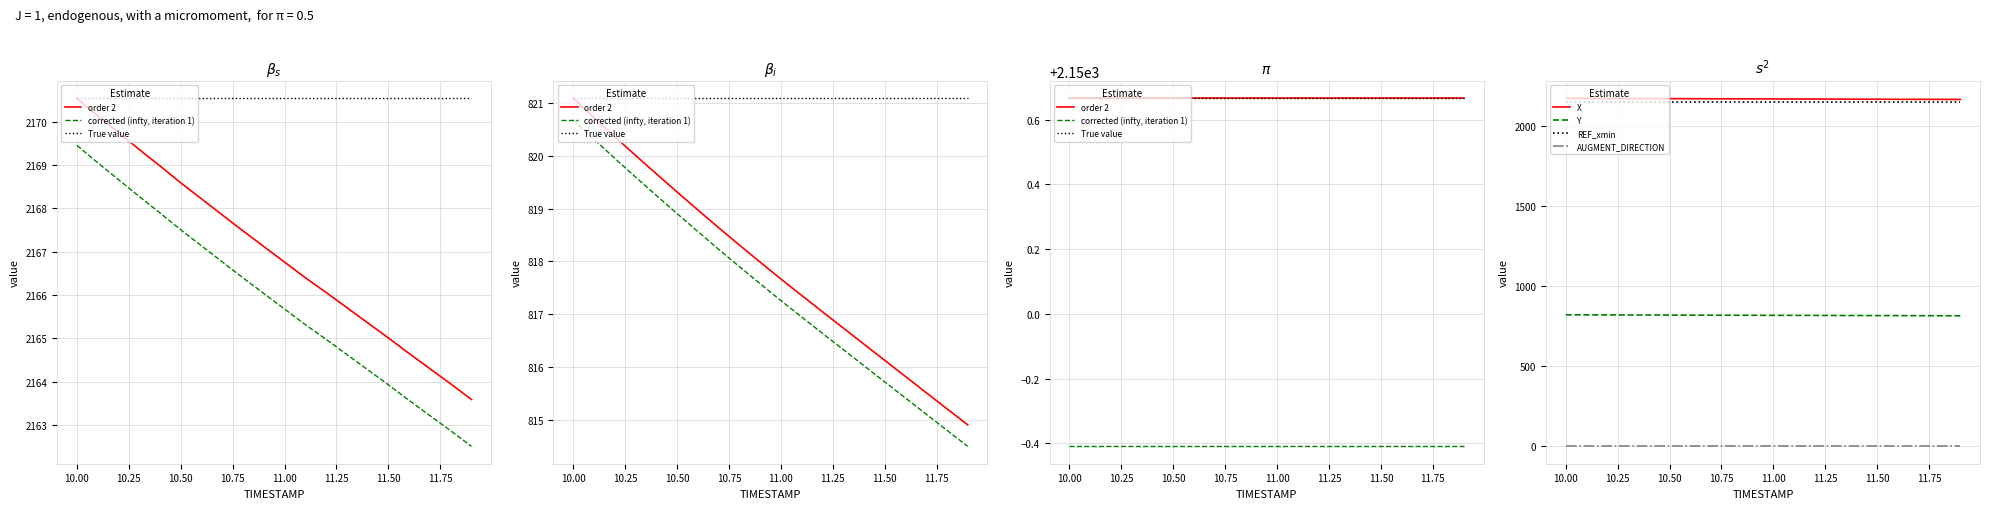

What is the lowest value of the X series?

2163.6